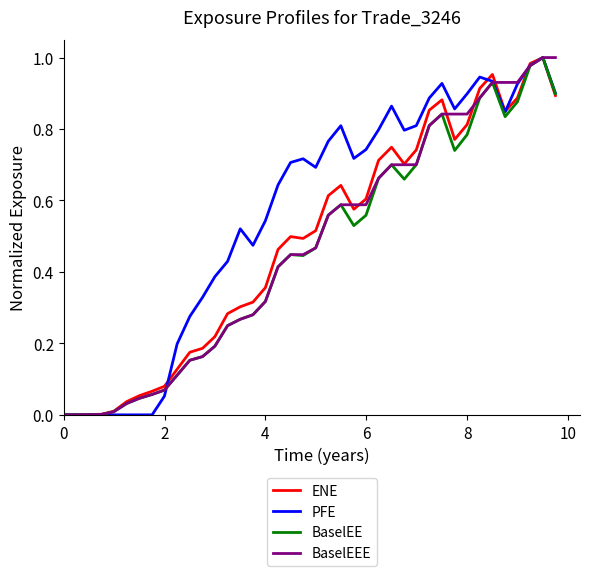

Which series has the largest total across all categories?

PFE